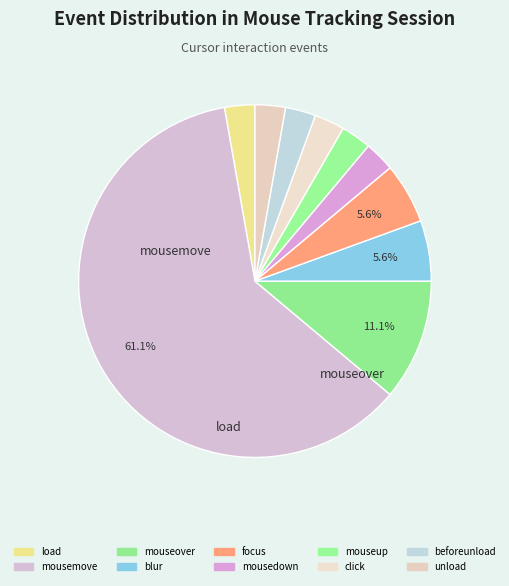

What portion of the pie excludes click?

97.4%